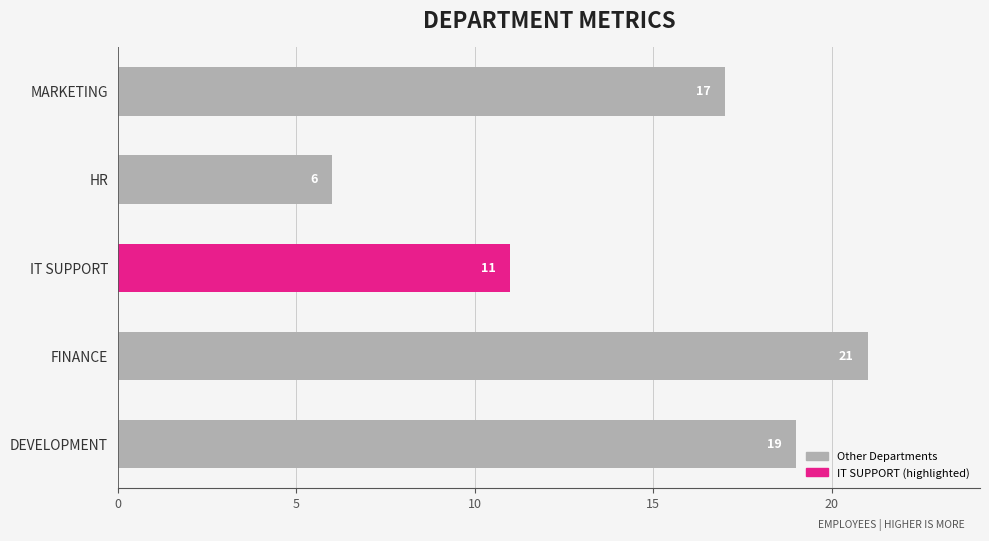

Reading bottom to top, what are all the values shown in this chart?

19	21	11	6	17